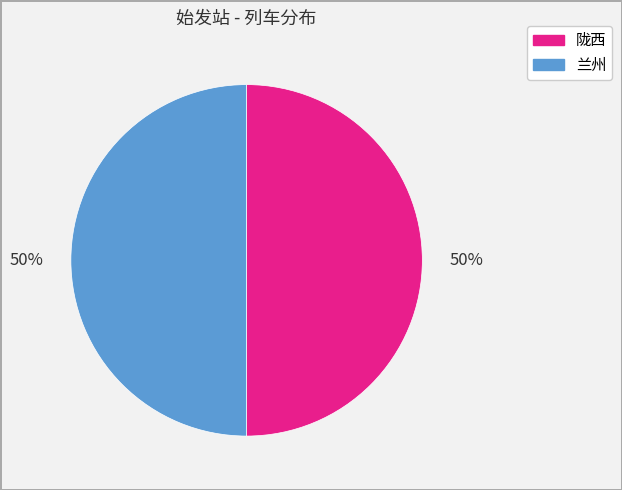

How many segments does this pie chart have?

2